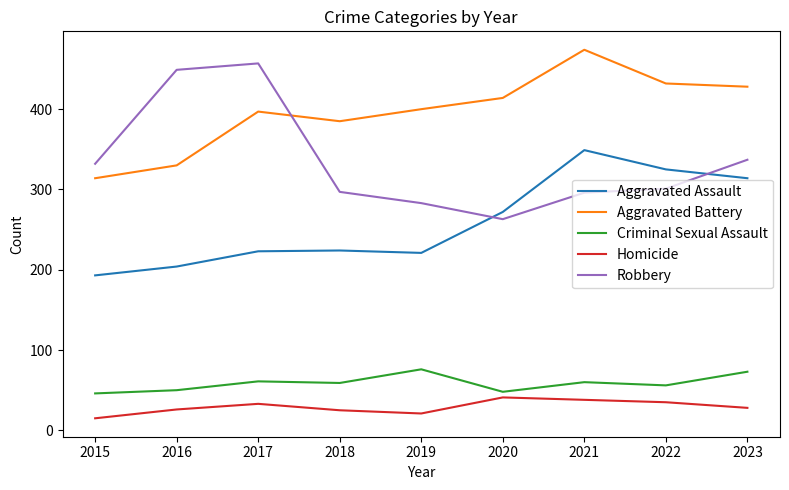

What is the difference between the highest and lowest values at 2018?

360